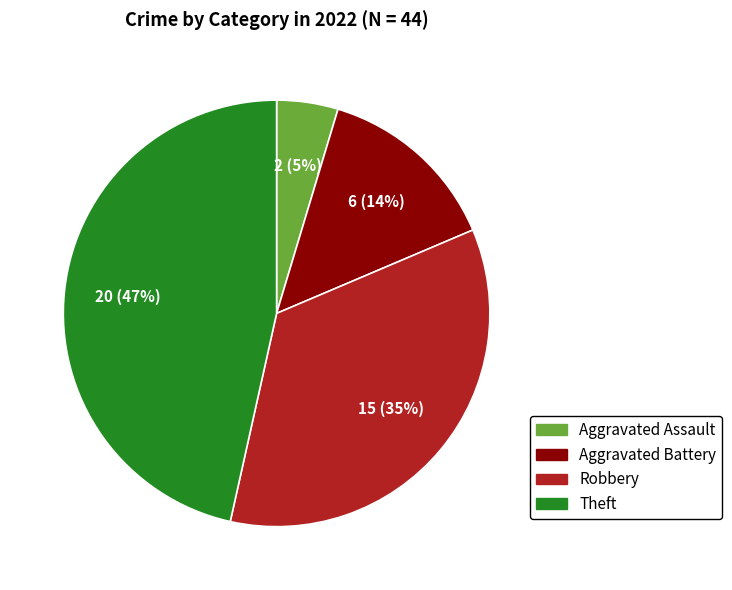

Is there a majority slice in this chart?

No